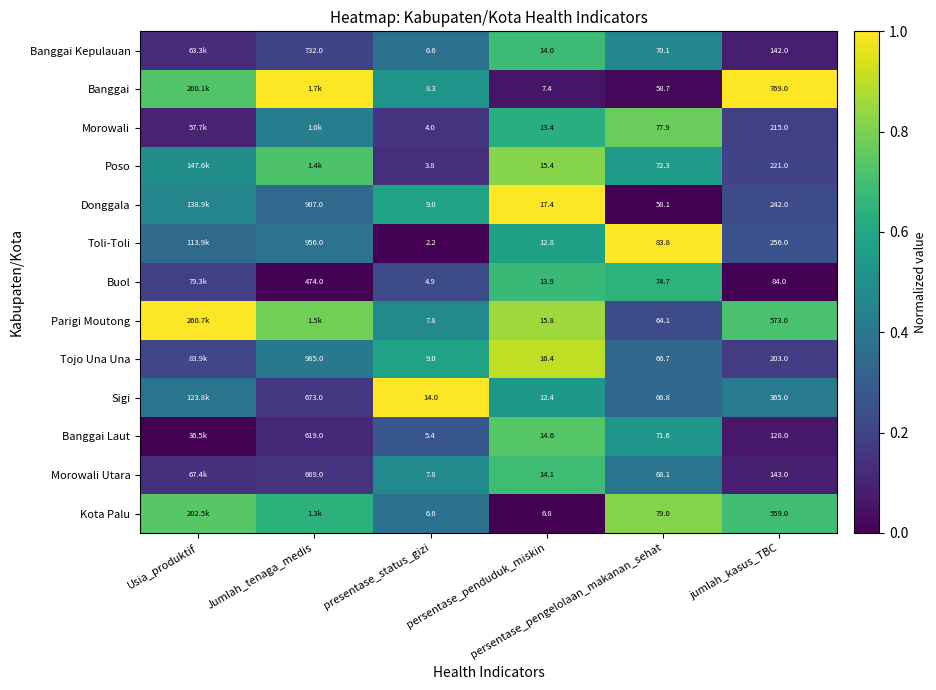

Where is Banggai Kepulauan nearest to the value 0?

jumlah_kasus_TBC